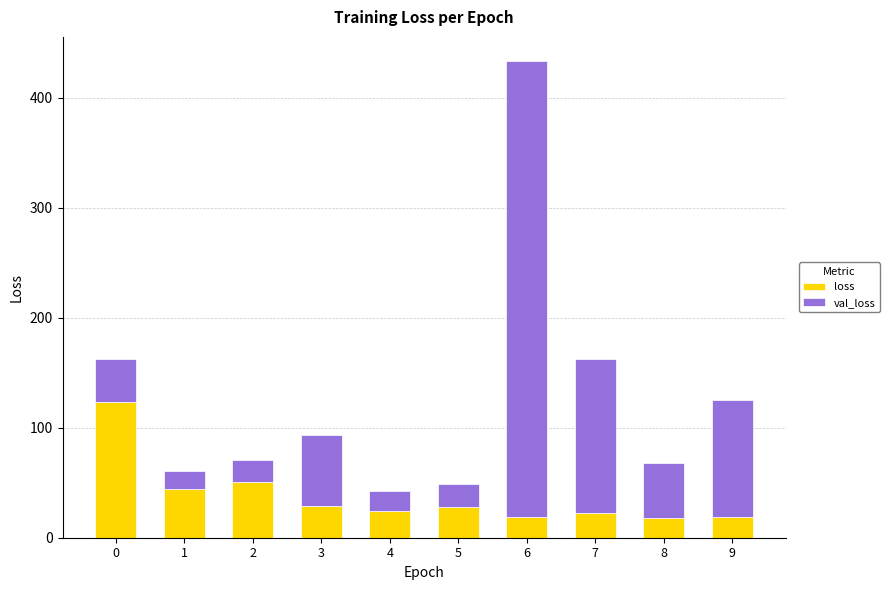

What is the maximum value for loss?

123.9